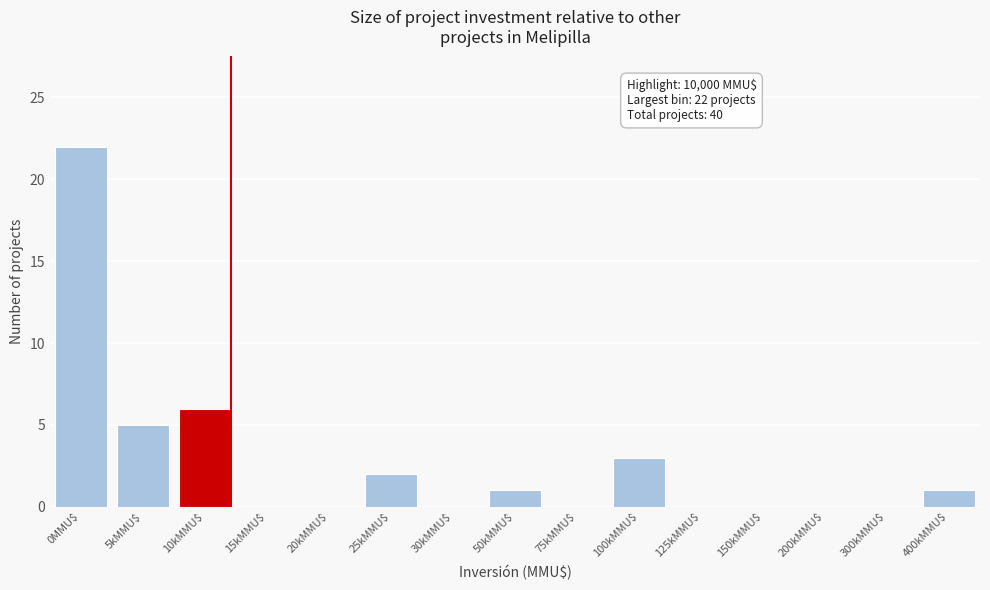

Is it true that the value at 400kMMU$ is 2?

False